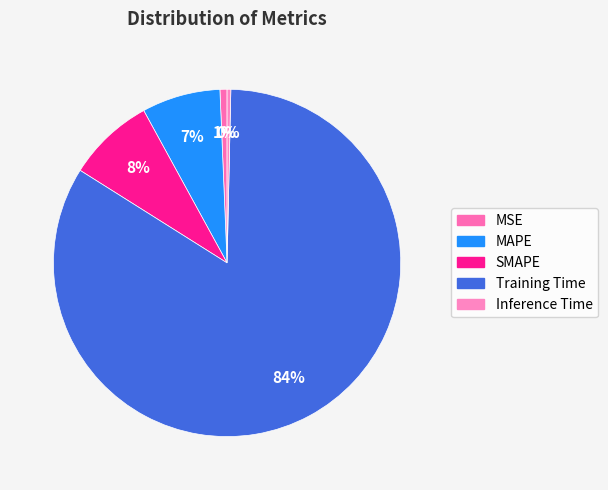

Combined, what portion of the pie is Inference Time and MSE?

1.0%